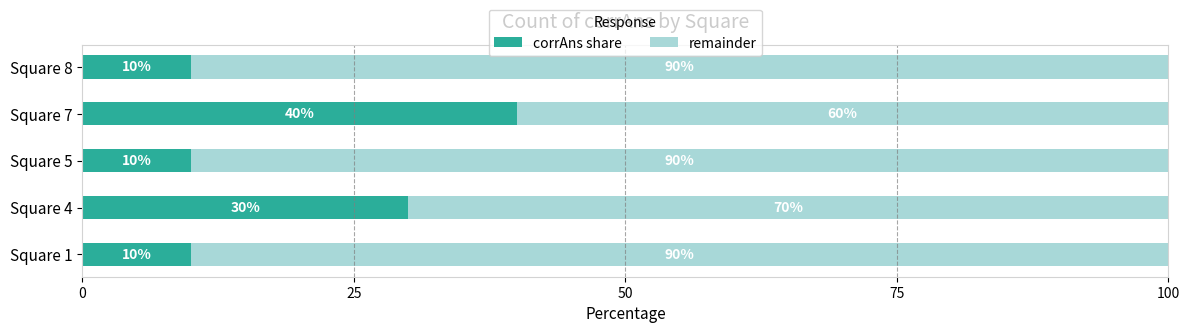

Where is corrAns share nearest to the value 25?

Square 4